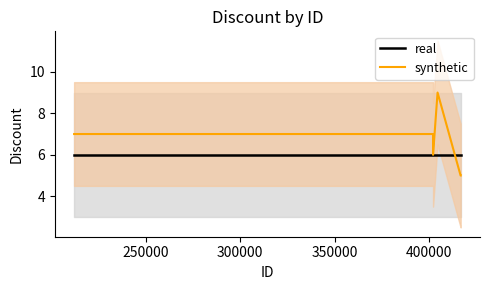

The value of real at 400000 is 6. True or false?

True